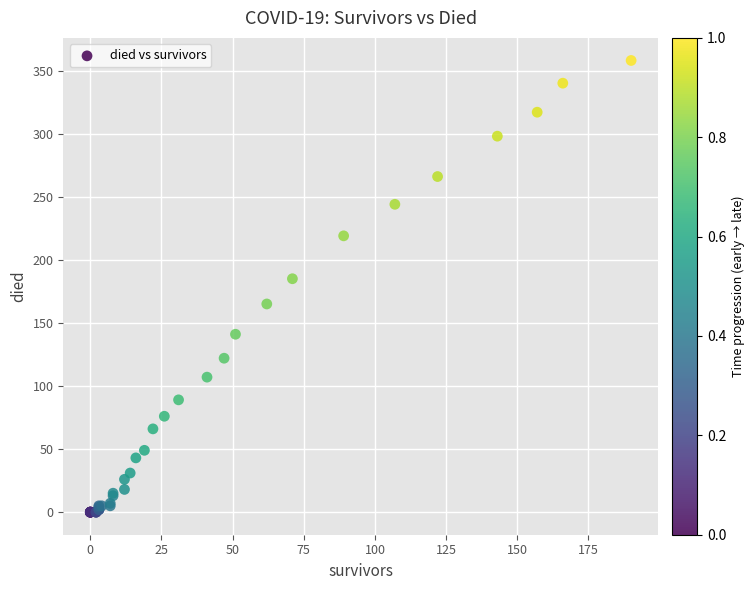

What Y value in the scatter plot is closest to 179?

185